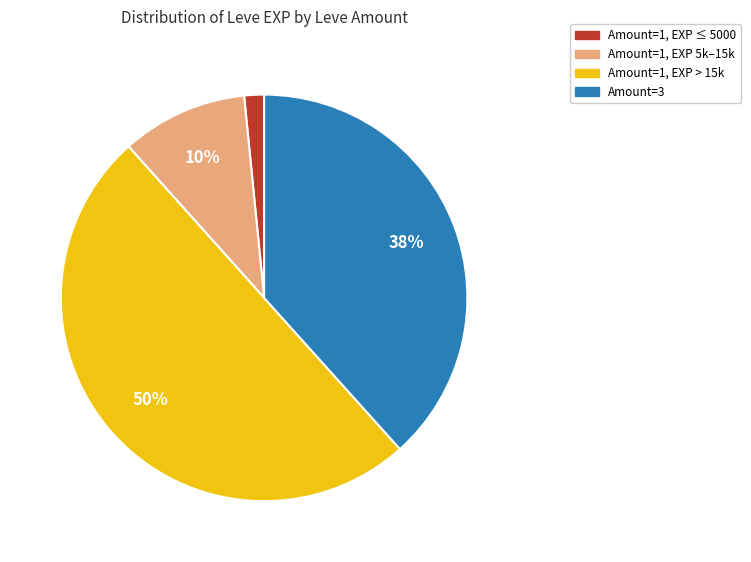

To the nearest percent, what is the average slice percentage?

25%